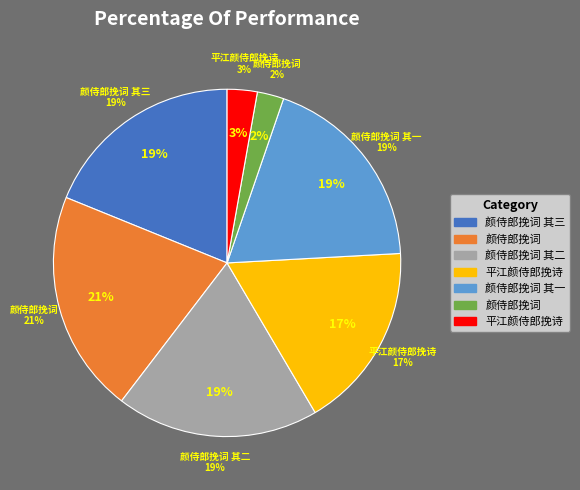

What percentage is the 颜侍郎挽词 slice, to the nearest percent?

21%